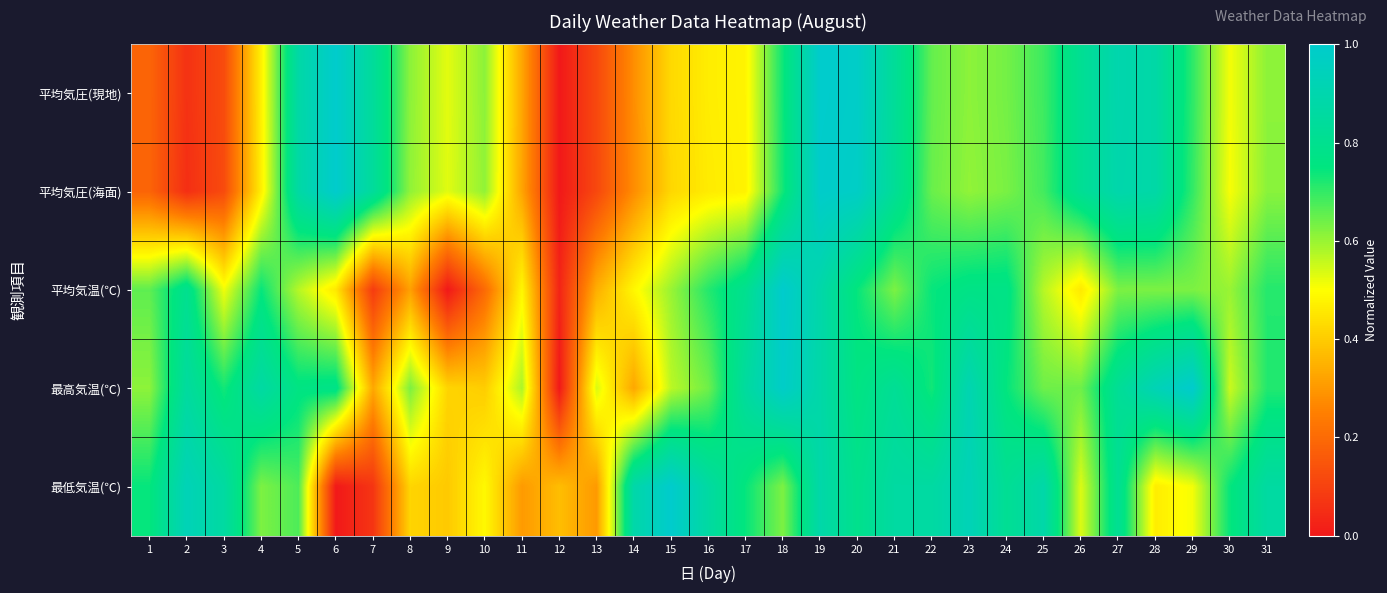

Which series changed the most between 19 and 30?

平均気圧(現地)